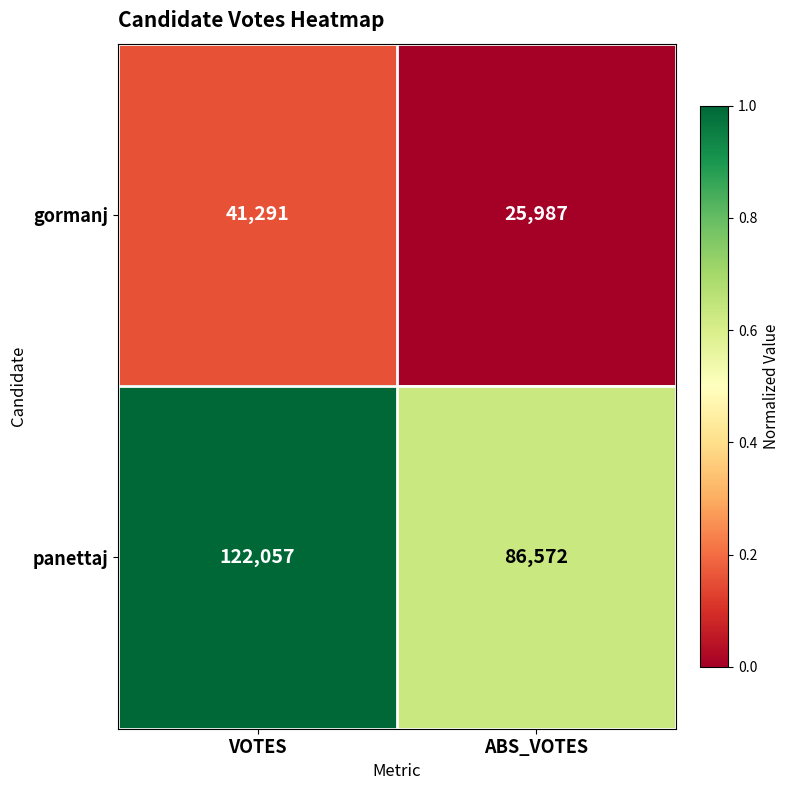

Reading left to right, extract all data points from this chart.

gormanj: 41291	25987
panettaj: 122057	86572